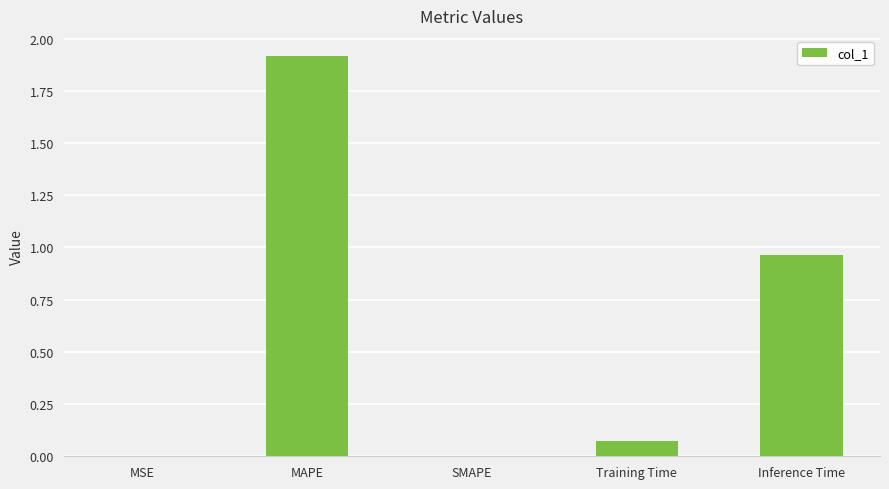

True or false: the data shows 1.9 at MAPE.

True